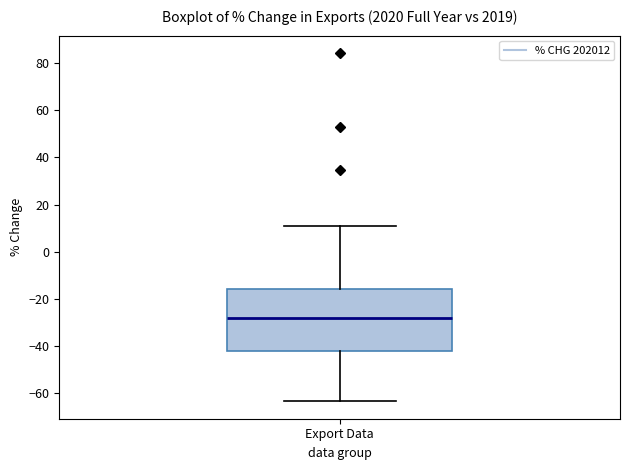

Transcribe this box plot: give where the median line is, the range the box spans, and where the two whiskers end, as read against the y-axis. The values are not printed on the chart, so give them approximately, as read against the axis.

median -28, box -42 to -16, whiskers -64 to 10